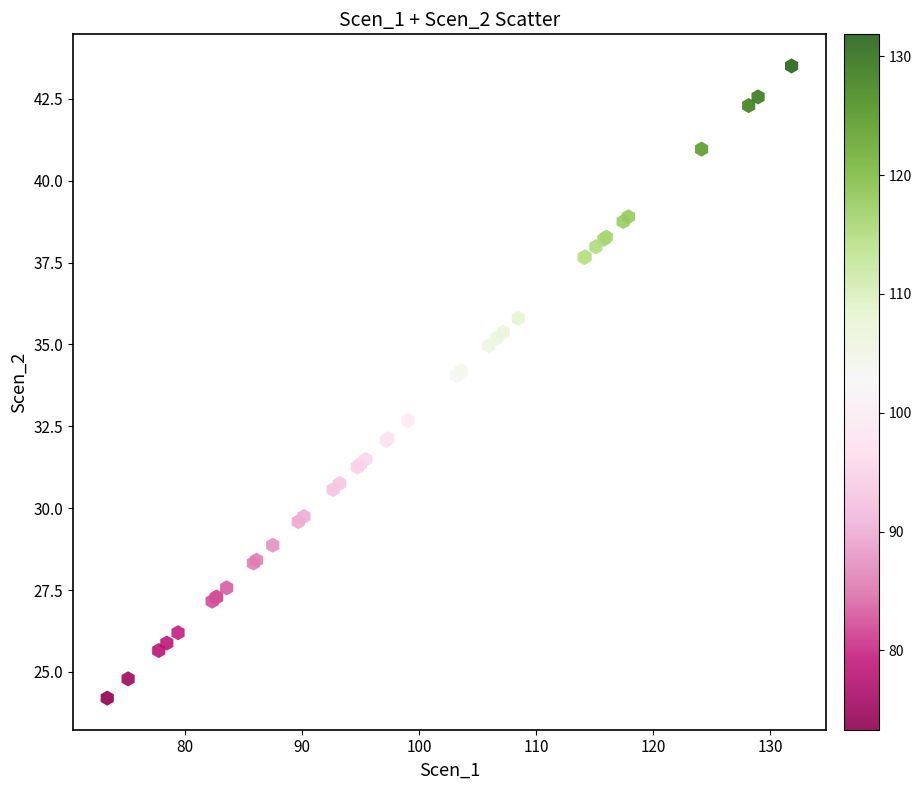

What Y value in the scatter plot is closest to 33?

32.7